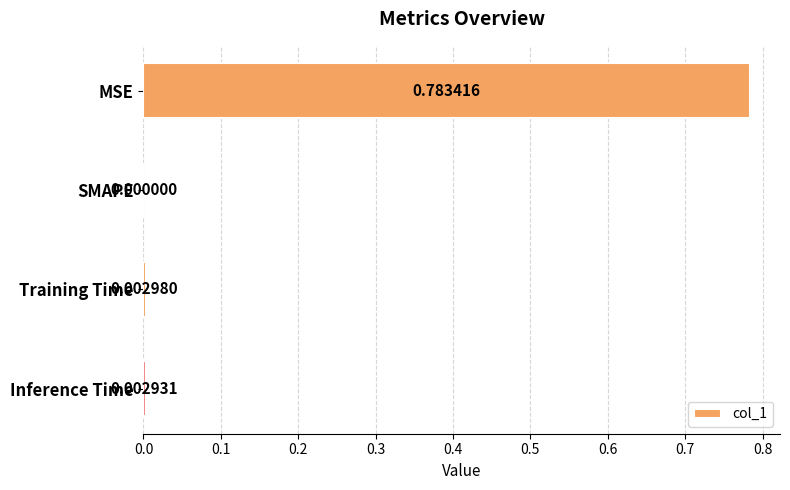

Which has a higher value, MSE or Training Time?

MSE